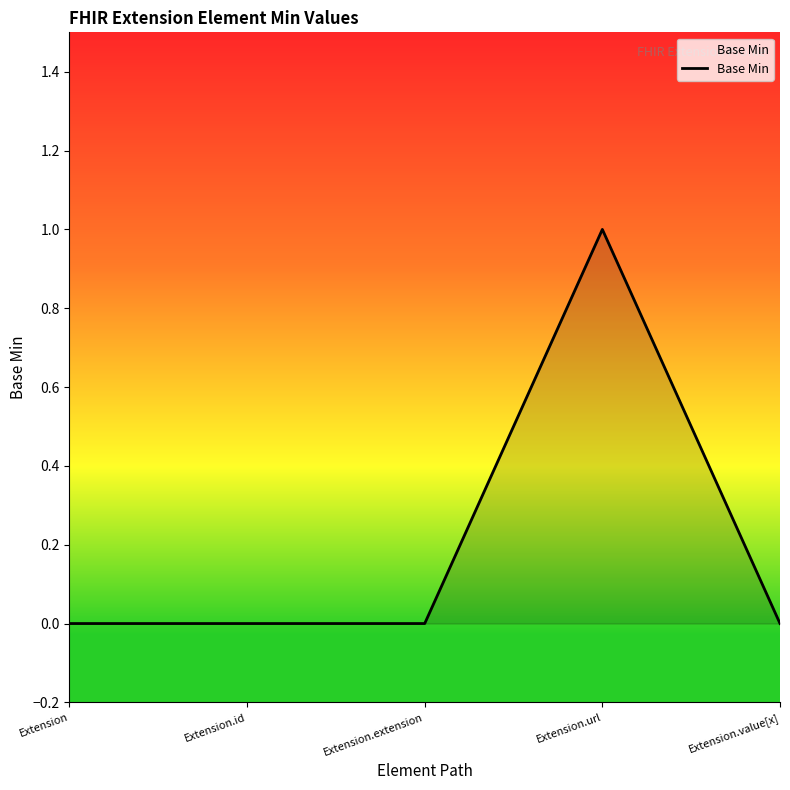

True or false: the data shows 1 at Extension.url.

True